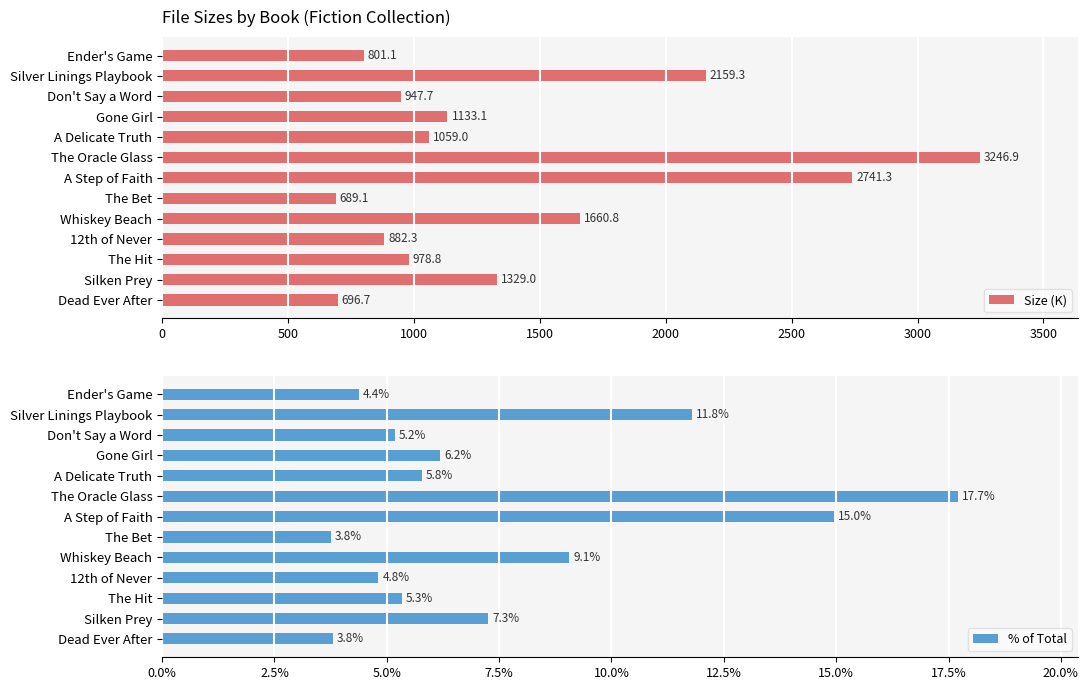

Read the Size (K) value at The Oracle Glass.

3246.9